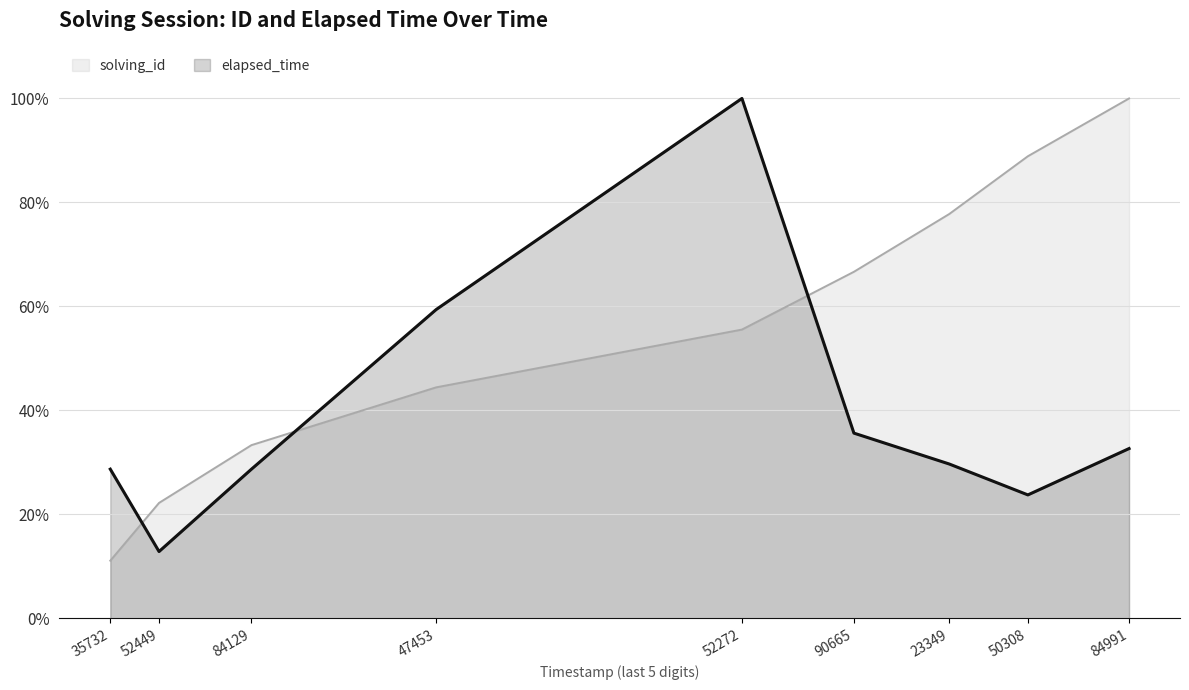

Does the chart have visible grid lines?

Yes